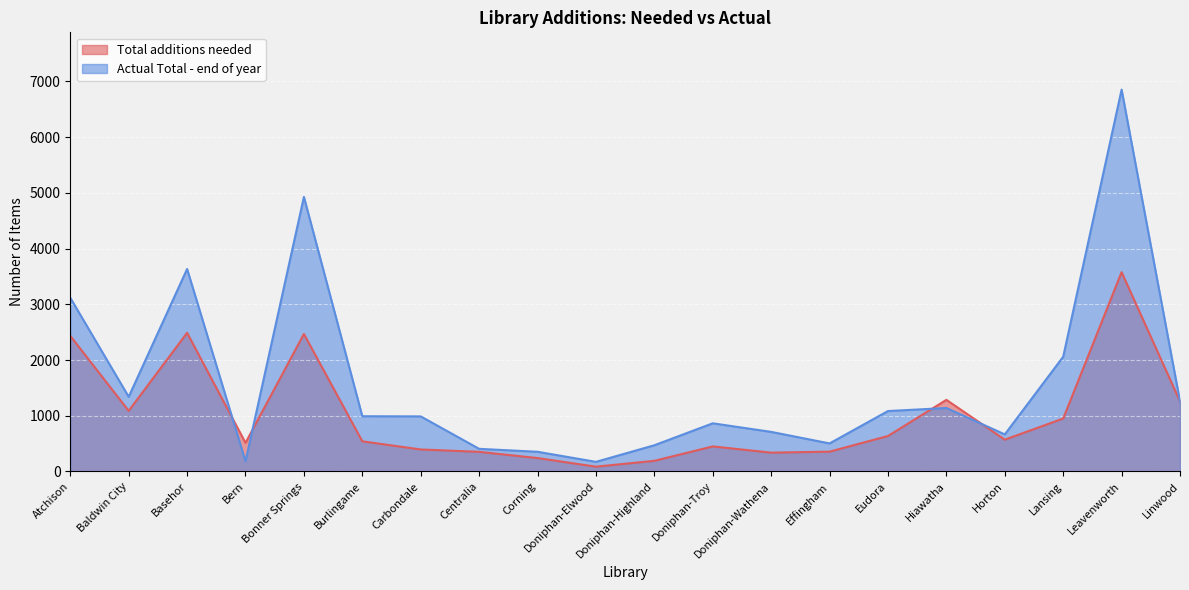

What is the difference between the Actual Total - end of year values at Bern and Basehor?

3452.0